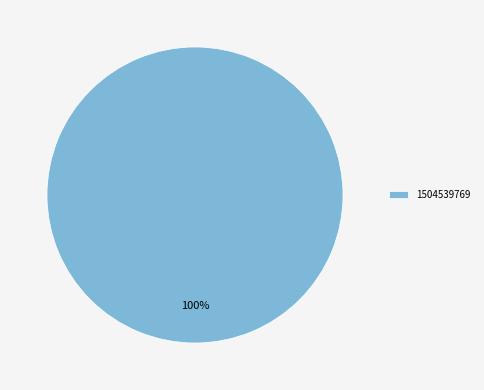

What is the majority slice?

1504539769